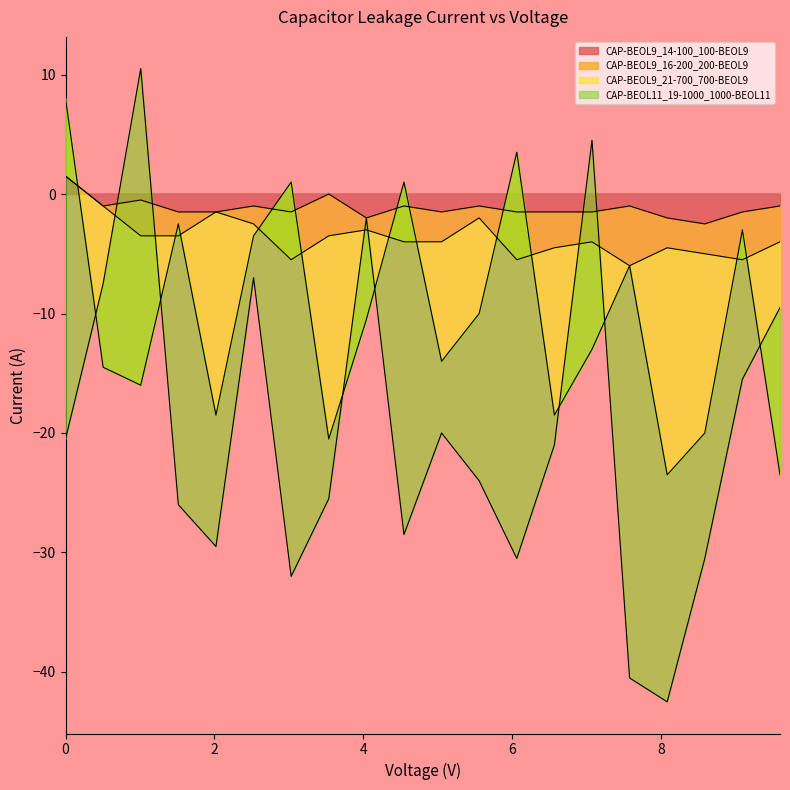

Does the chart display data point markers on the line(s)?

No